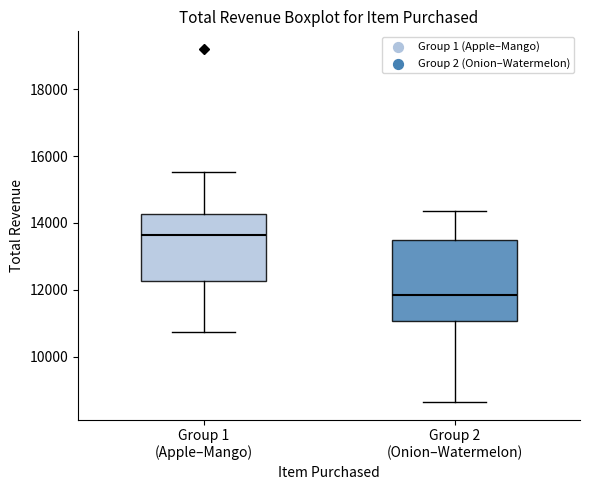

Reading left to right, read every box against the y-axis: the position of its median line, the range the box covers, and the ends of its whiskers. The values are not printed on the chart, so give them approximately, as read against the axis.

Group 1 (Apple–Mango): median 13600, box 12200 to 14200, whiskers 10800 to 15600
Group 2 (Onion–Watermelon): median 11800, box 11000 to 13400, whiskers 8600 to 14400